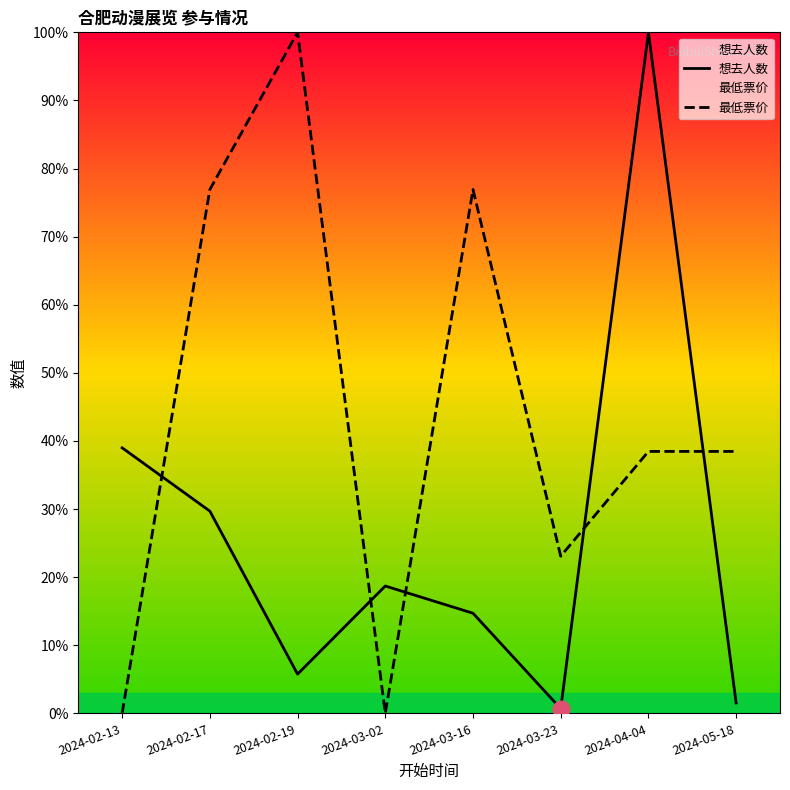

Where is the first local minimum for 最低票价?

2024-03-02